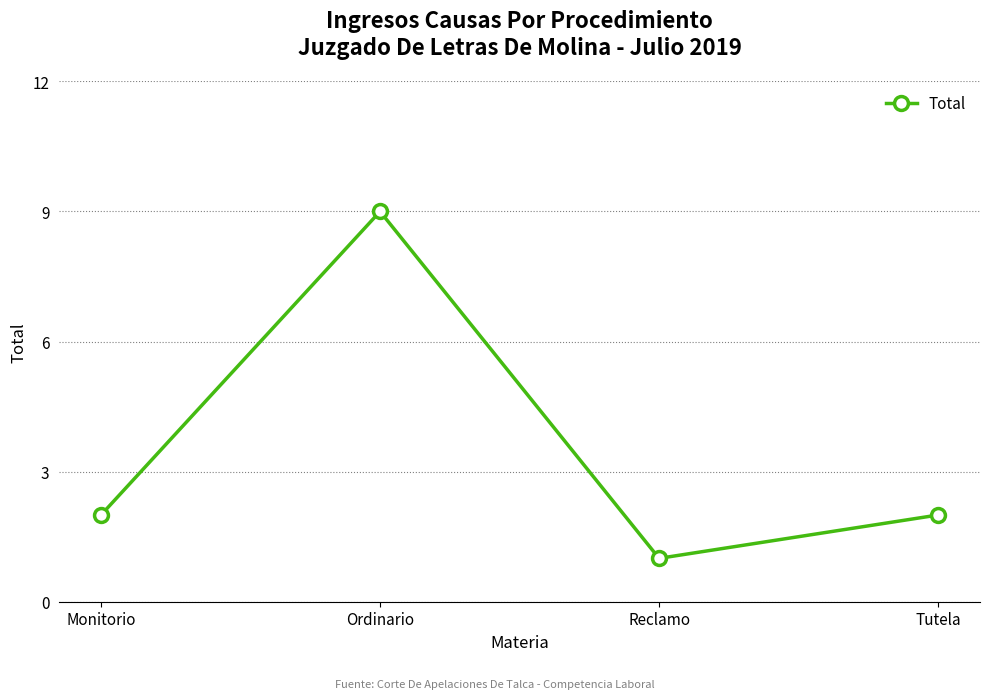

What is the label of the 2nd point from the left?

Ordinario